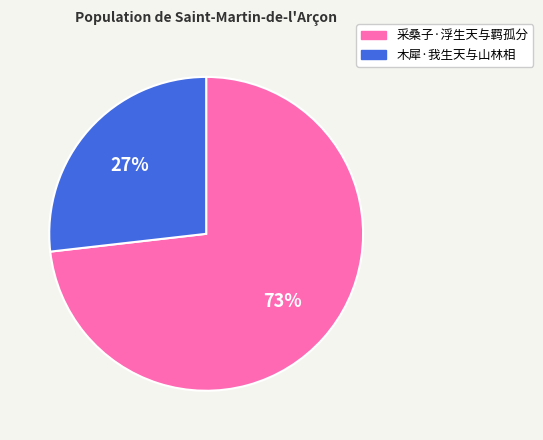

How many slices are in this pie chart?

2